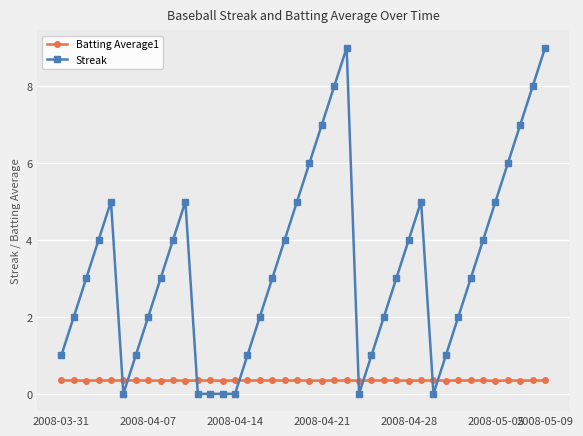

How many times do Batting Average1 and Streak cross each other?

8